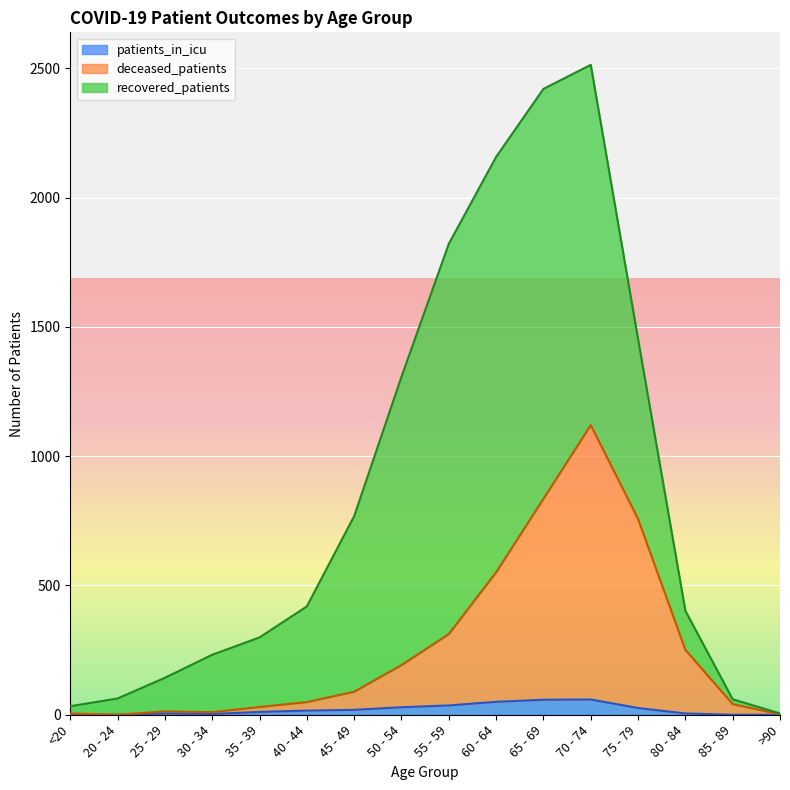

True or false: patients_in_icu and deceased_patients intersect in this chart.

False